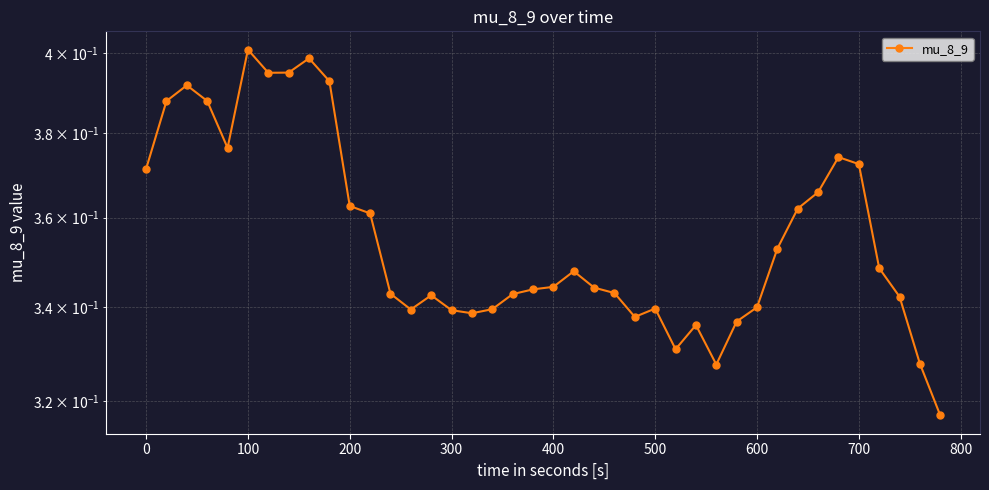

Reading left to right, extract all data points from this chart.

0.4	0.4	0.4	0.4	0.4	0.4	0.4	0.4	0.4	0.4	0.4	0.4	0.3	0.3	0.3	0.3	0.3	0.3	0.3	0.3	0.3	0.3	0.3	0.3	0.3	0.3	0.3	0.3	0.3	0.3	0.3	0.4	0.4	0.4	0.4	0.4	0.3	0.3	0.3	0.3